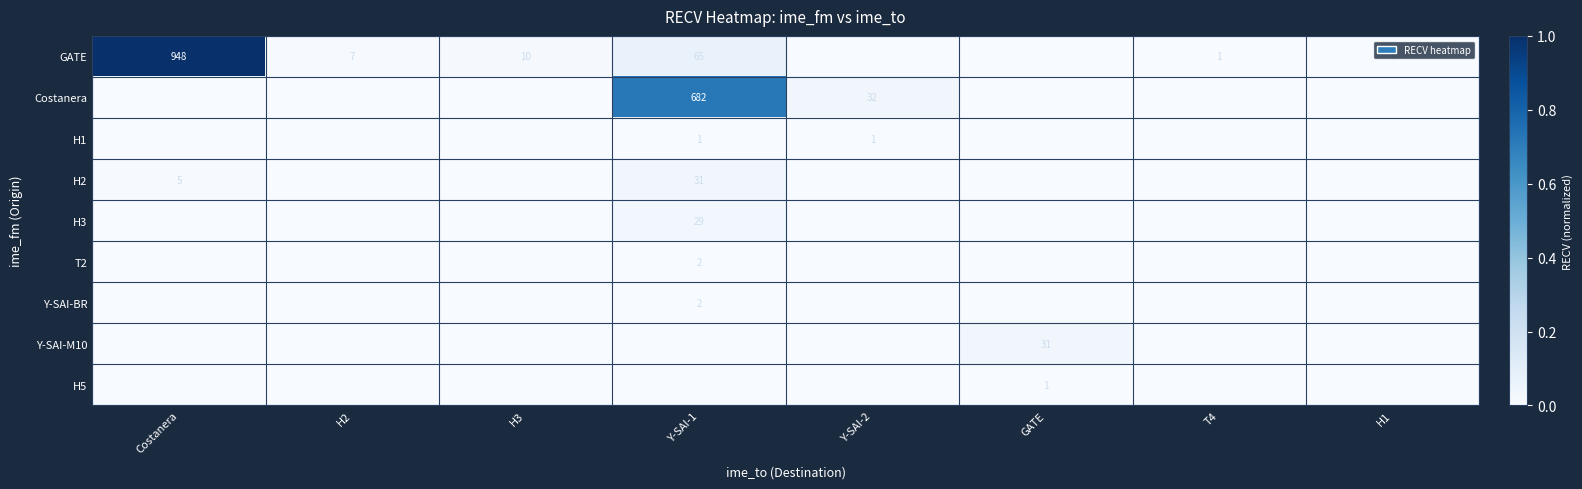

Is it true that GATE equals 10 at H3?

True